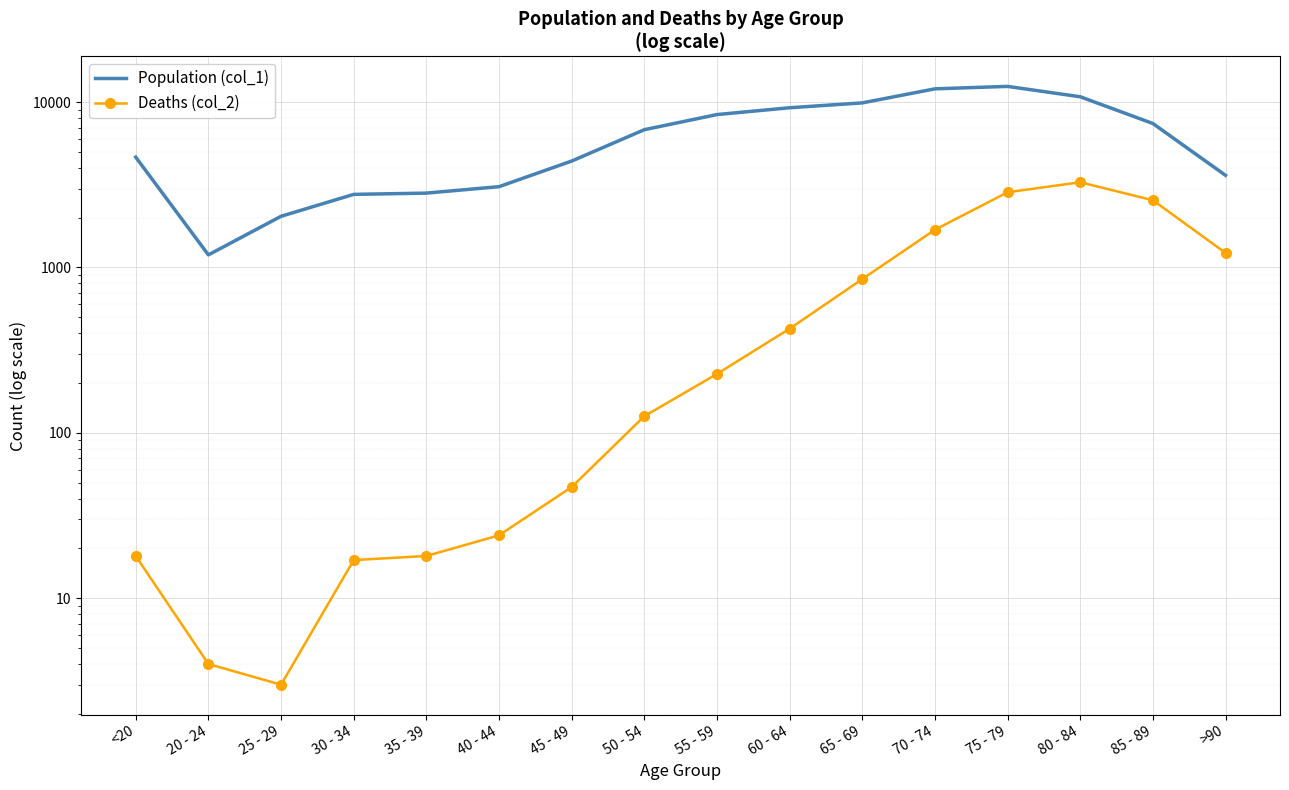

Which has a higher value, 35 - 39 or 80 - 84?

80 - 84